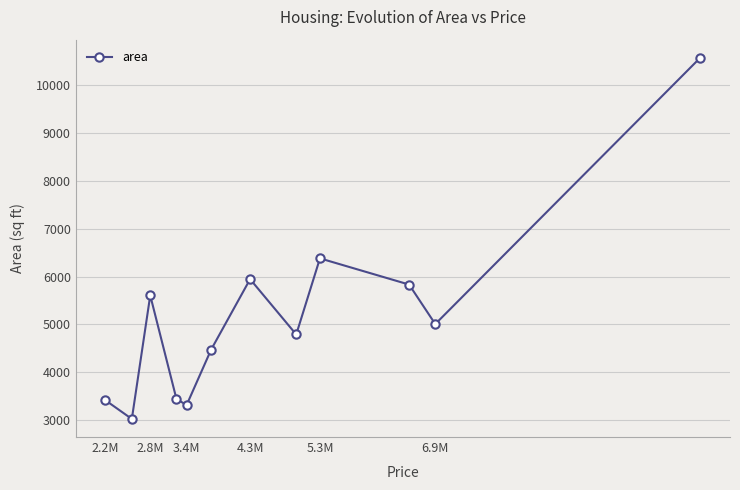

What is the value of the 5th point from the left?

3313.3